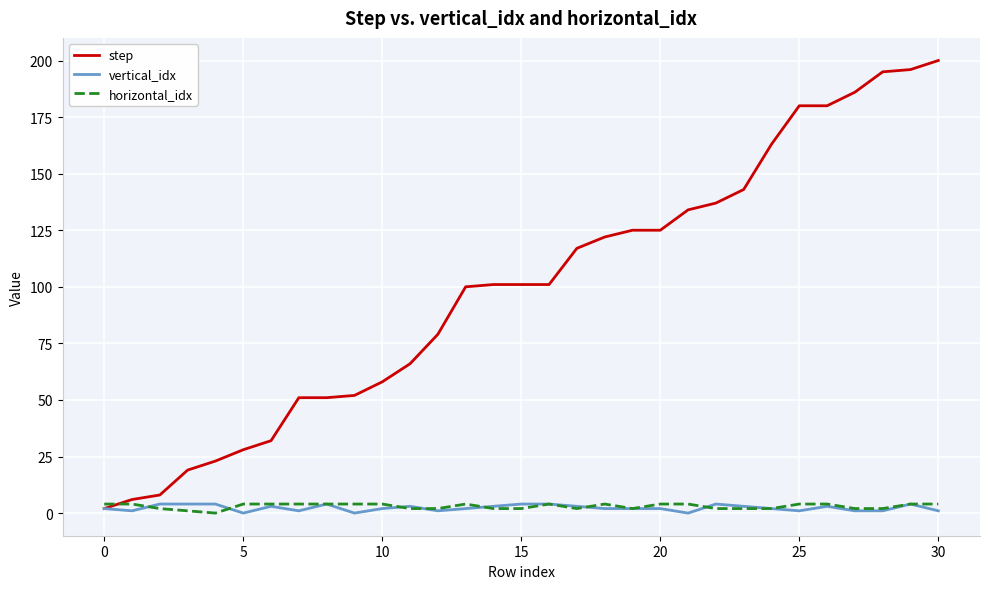

Reading left to right, extract all data points from this chart.

step: 2	6	8	19	23	28	32	51	51	52	58	66	79	100	101	101	101	117	122	125	125	134	137	143	163	180	180	186	195	196	200
vertical_idx: 2	1	4	4	4	0	3	1	4	0	2	3	1	2	3	4	4	3	2	2	2	0	4	3	2	1	3	1	1	4	1
horizontal_idx: 4	4	2	1	0	4	4	4	4	4	4	2	2	4	2	2	4	2	4	2	4	4	2	2	2	4	4	2	2	4	4